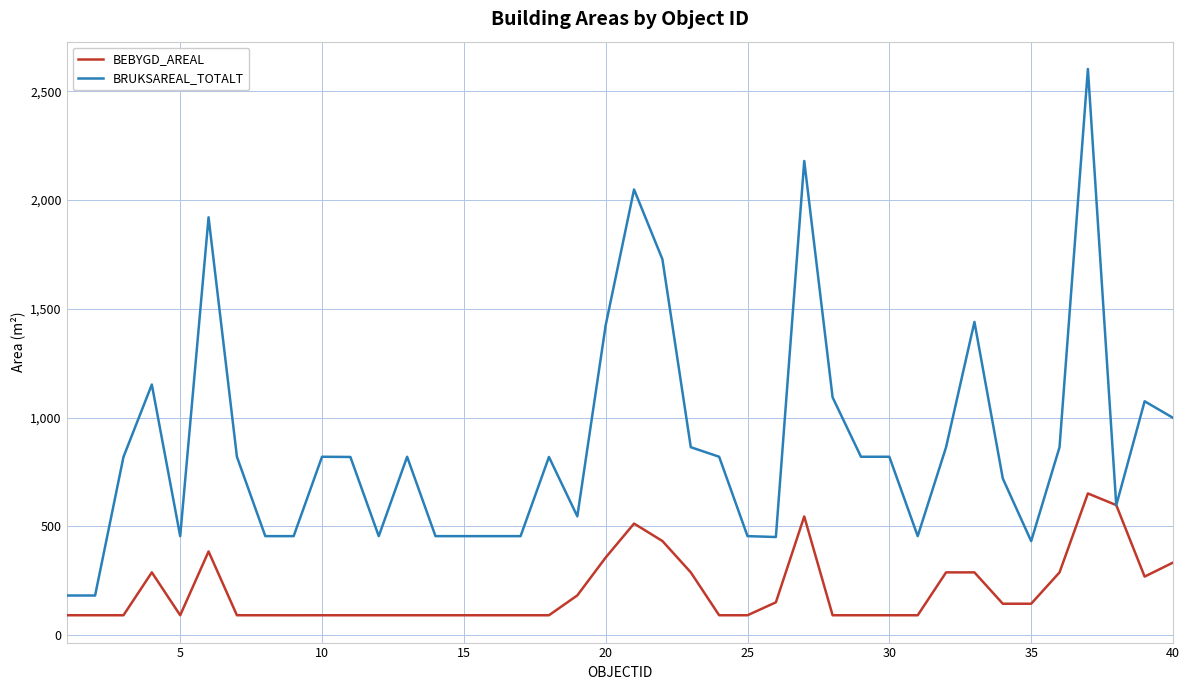

Which series has the largest total across all categories?

BRUKSAREAL_TOTALT